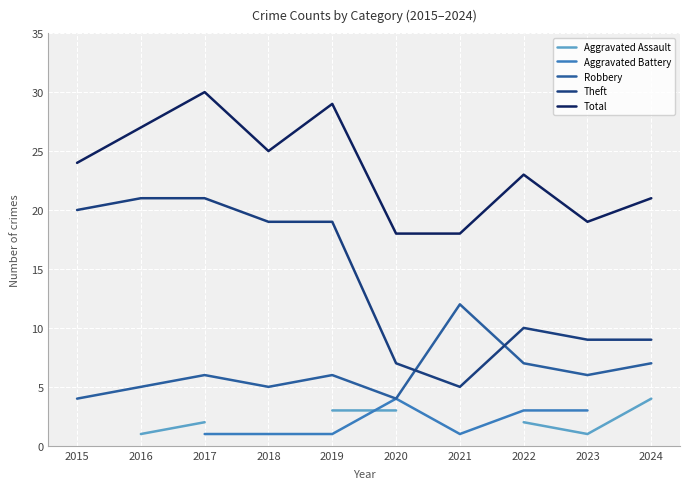

Is it true that Total equals 11.2 at 2020?

False